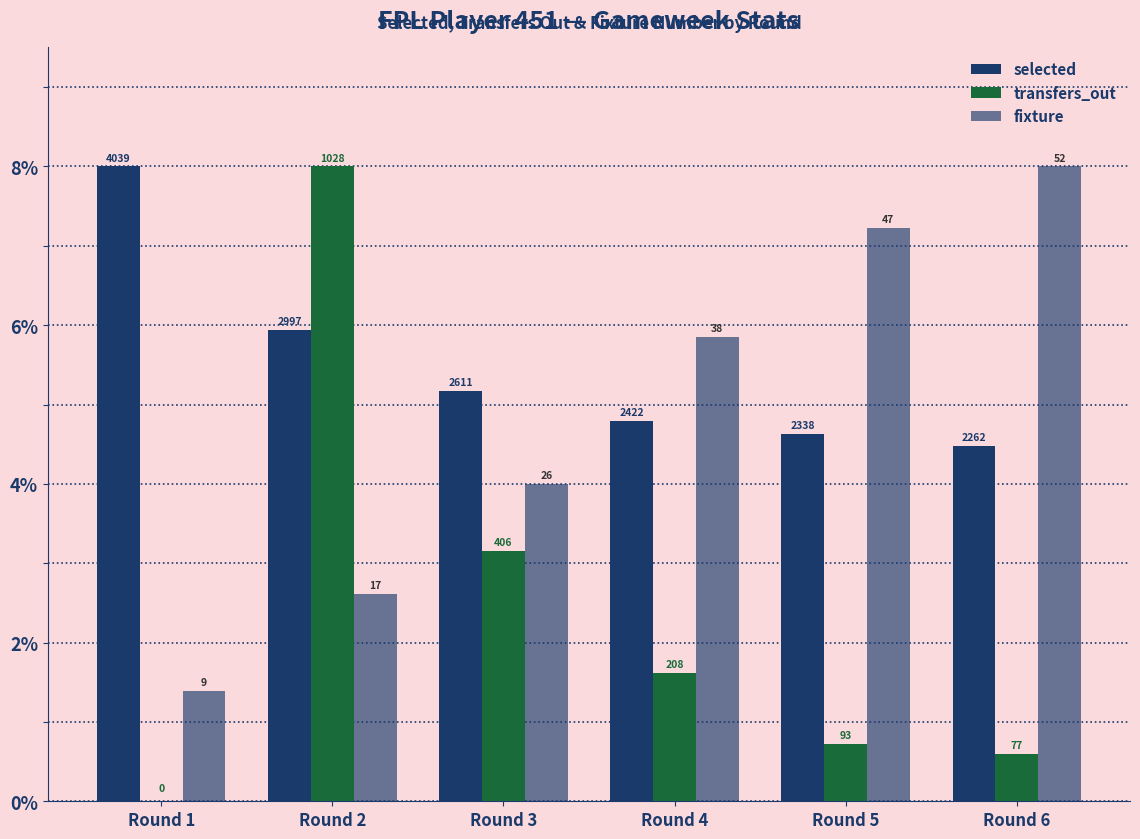

Are the bars horizontal?

No